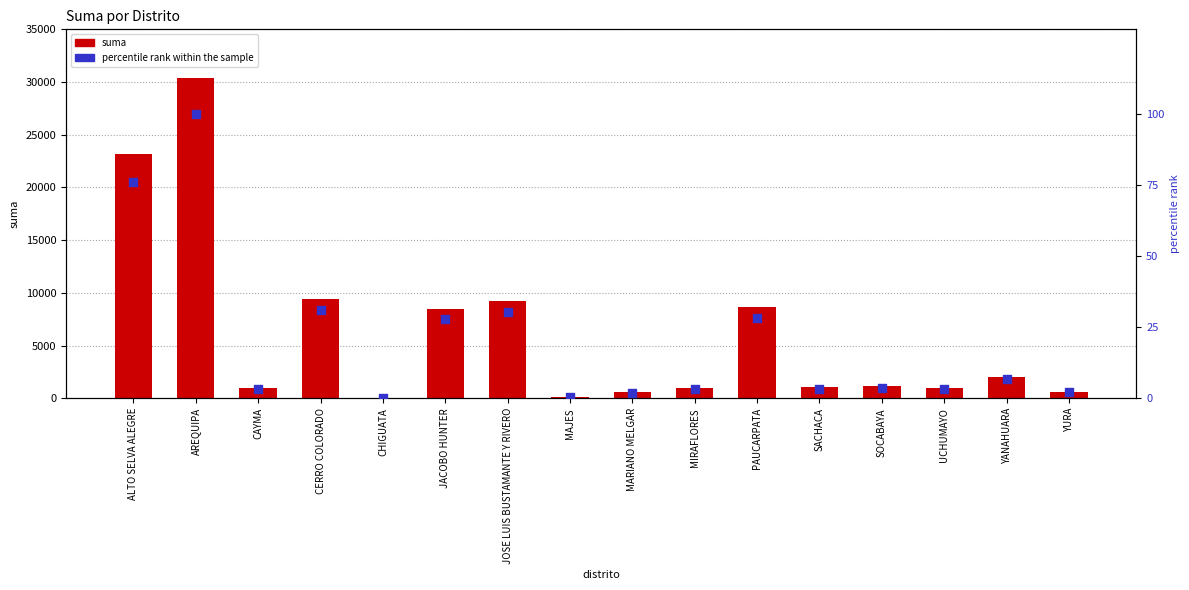

At which category is the sum across all series the highest?

AREQUIPA